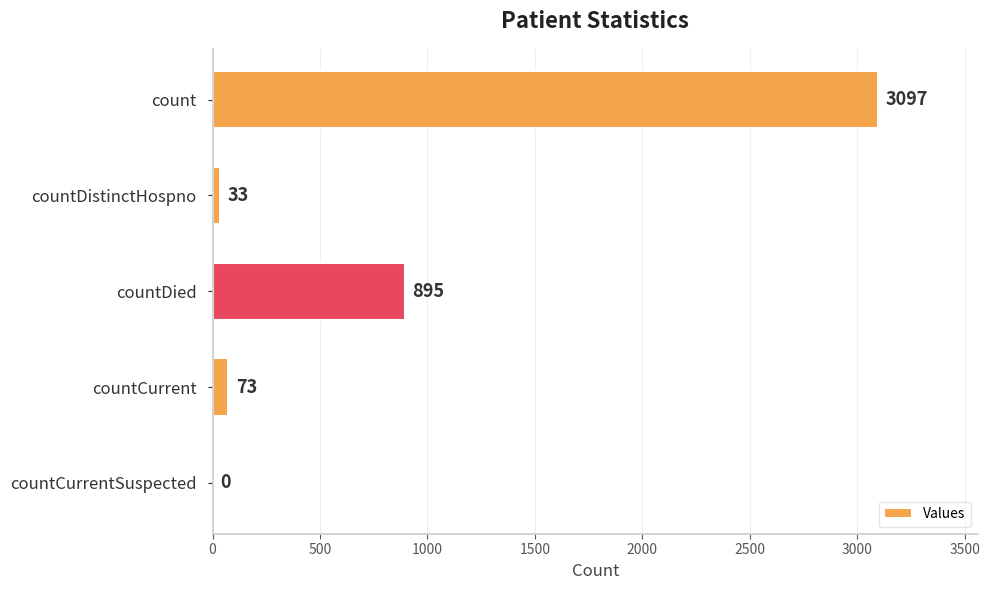

What is the sum of the values at countDistinctHospno and countDied?

928